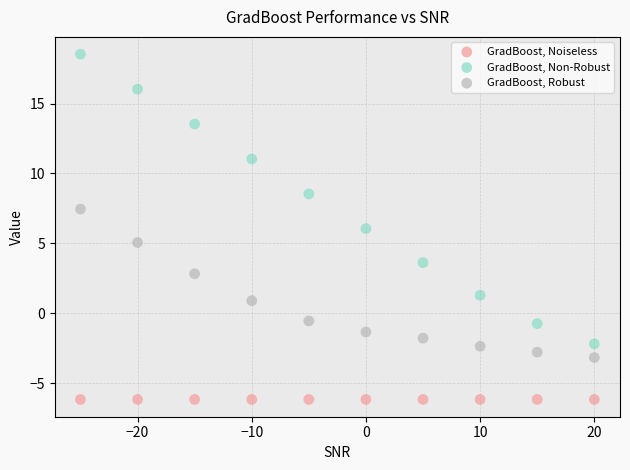

Which series contains the lowest Y value?

GradBoost, Noiseless